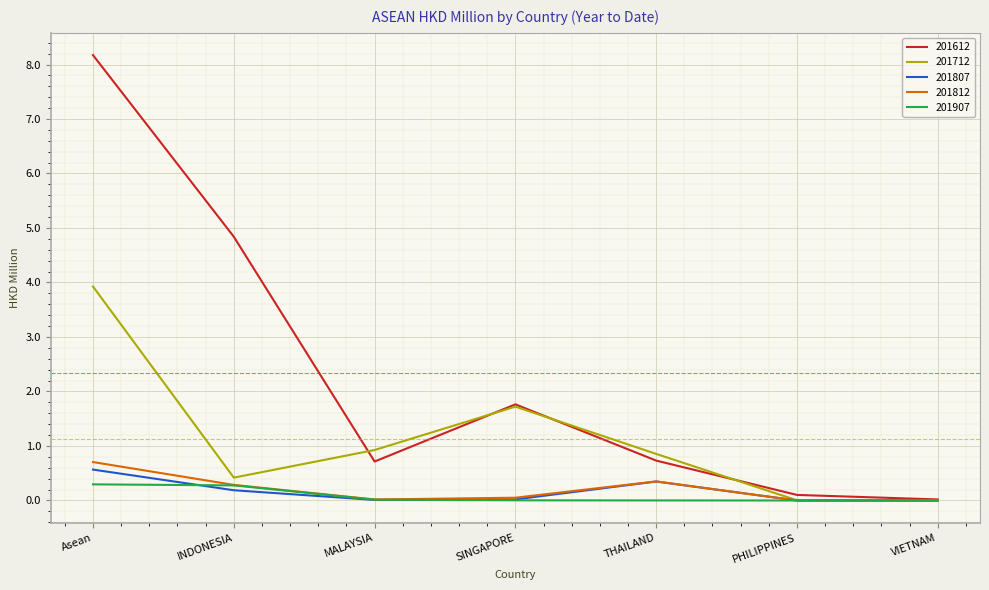

What is the average value of the 201612 series?

2.3